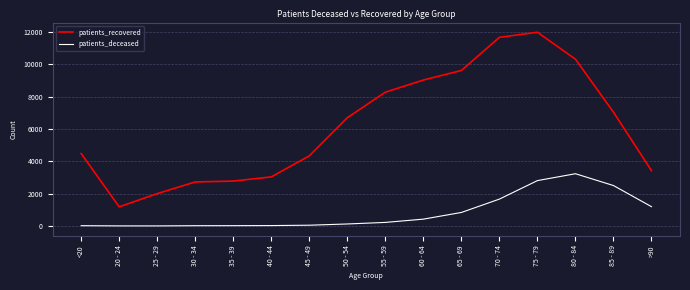

Is this an area chart (filled region under the line)?

No